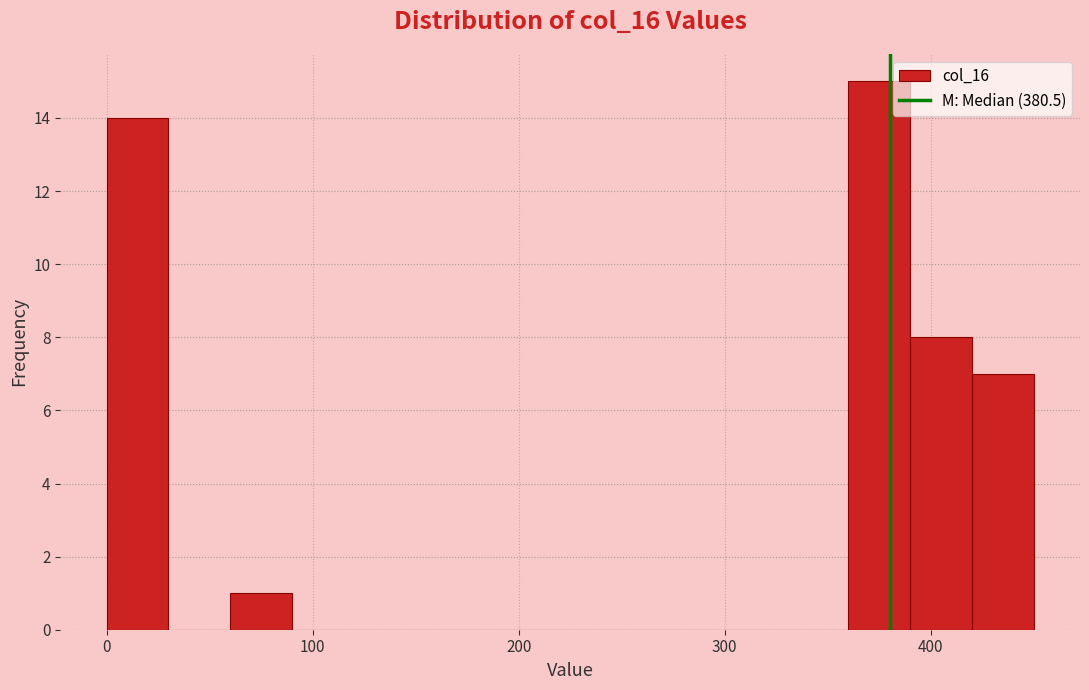

Read against the x-axis, roughly where is the centre of the tallest bar?

380